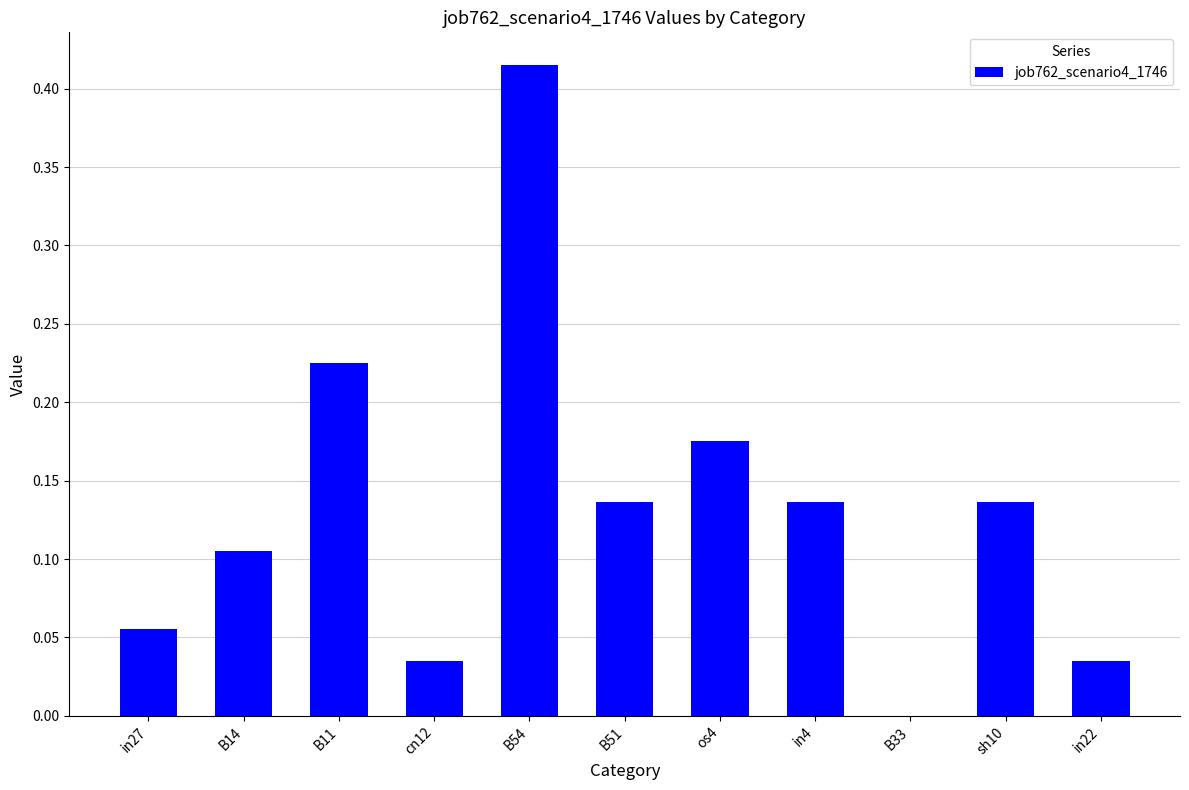

Is it true that the value at in4 is 0.2?

False